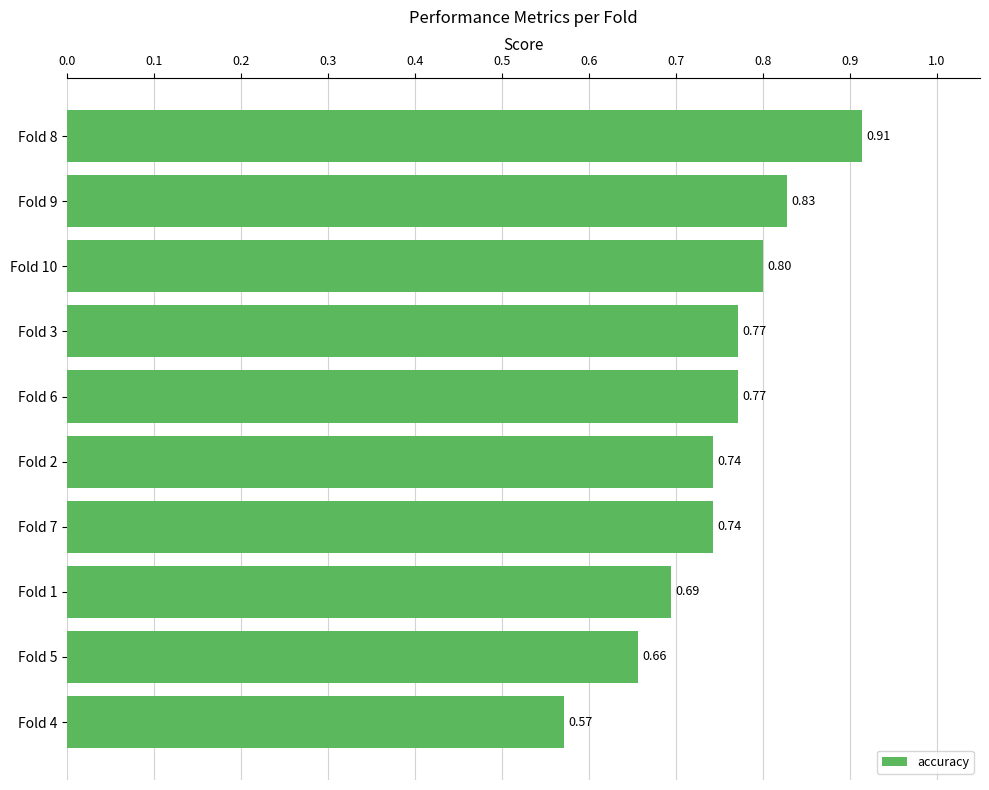

What is the sum of all values?

7.5